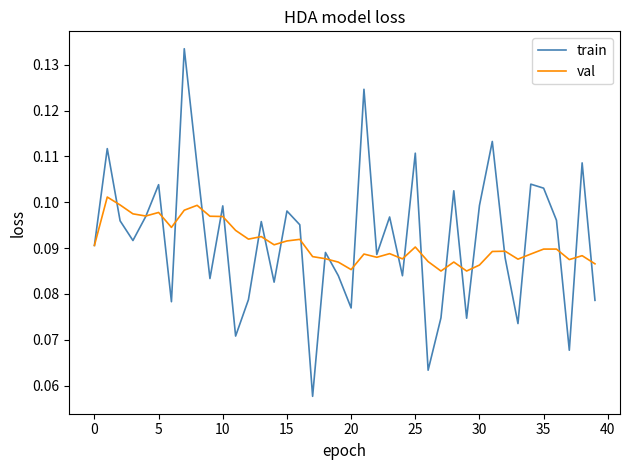

Rank the series by their maximum value, from highest to lowest.

train, val